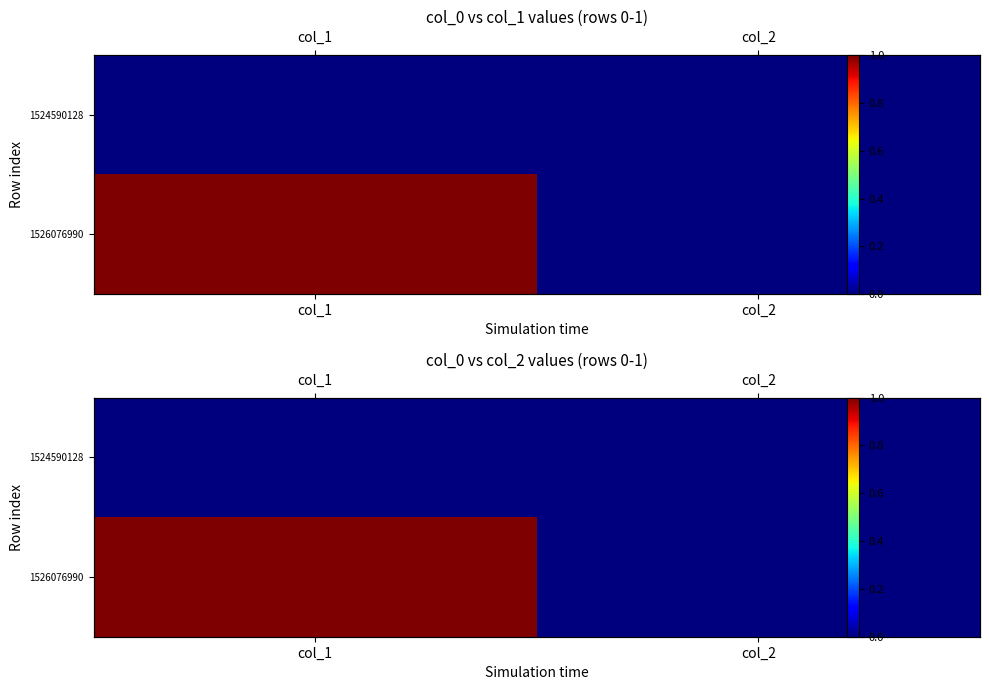

Rank the series by their maximum value, from lowest to highest.

1524590128, 1526076990